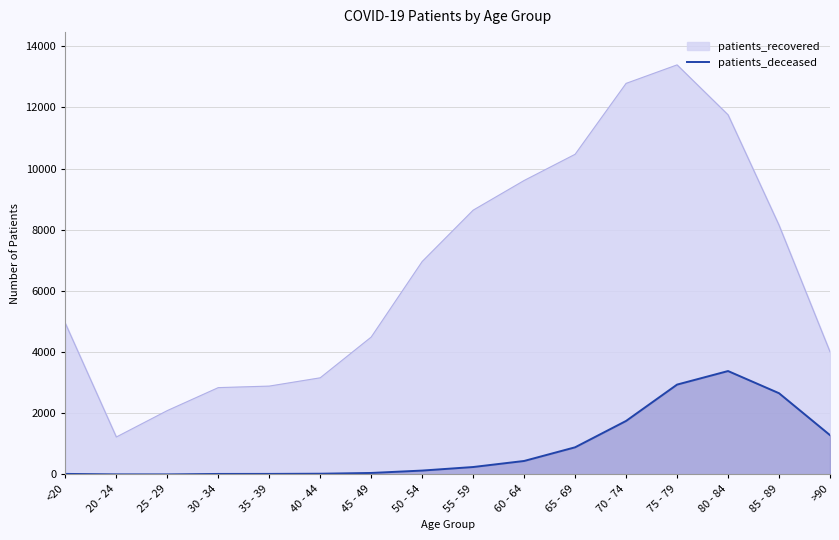

Rank the series by their average value, from lowest to highest.

patients_deceased, patients_recovered